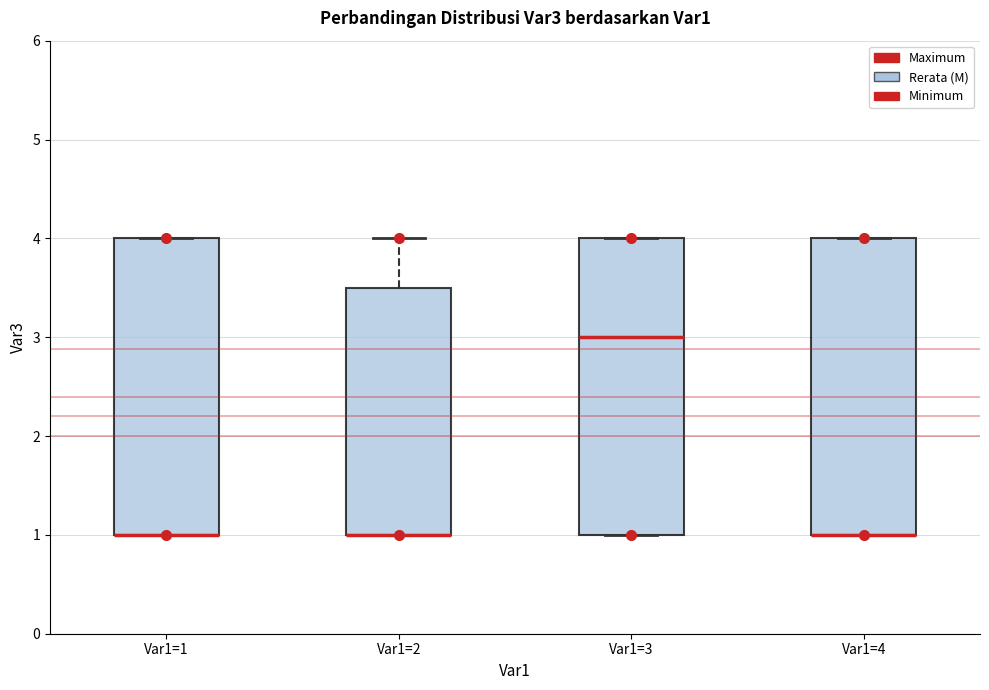

Reading left to right, read every box against the y-axis: the position of its median line, the range the box covers, and the ends of its whiskers. The values are not printed on the chart, so give them approximately, as read against the axis.

Var1=1: median 1.0 (drawn on the box's lower edge), box 1.0 to 4.0, whiskers 1.0 to 4.0
Var1=2: median 1.0 (drawn on the box's lower edge), box 1.0 to 3.5, whiskers 1.0 to 4.0
Var1=3: median 3.0, box 1.0 to 4.0, whiskers 1.0 to 4.0
Var1=4: median 1.0 (drawn on the box's lower edge), box 1.0 to 4.0, whiskers 1.0 to 4.0